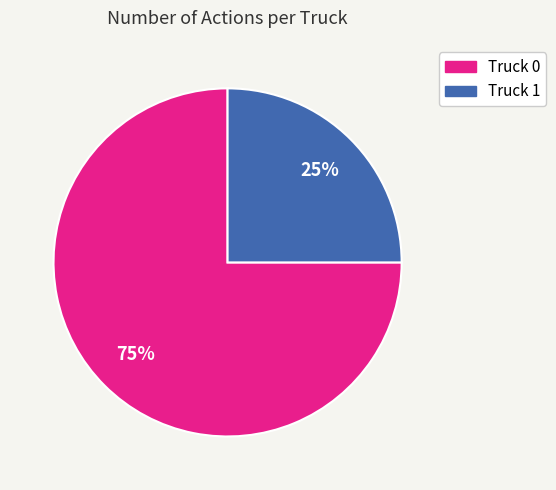

What is the majority slice?

Truck 0